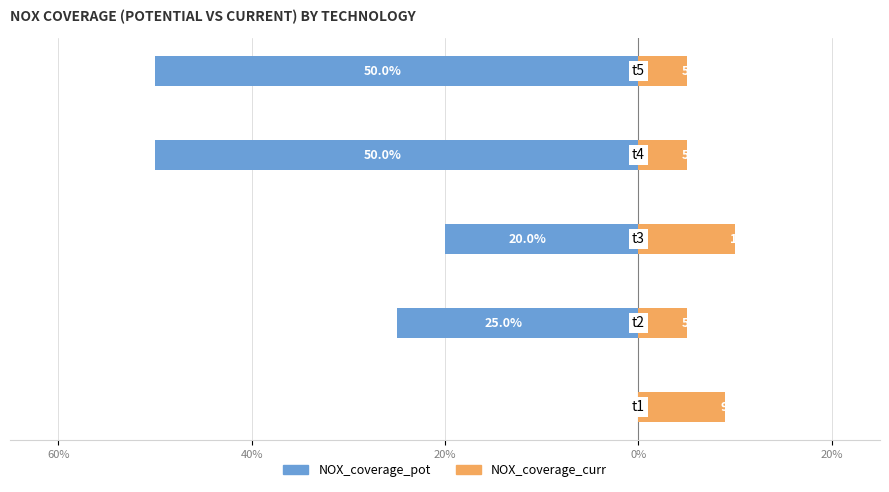

Are the bars horizontal?

Yes